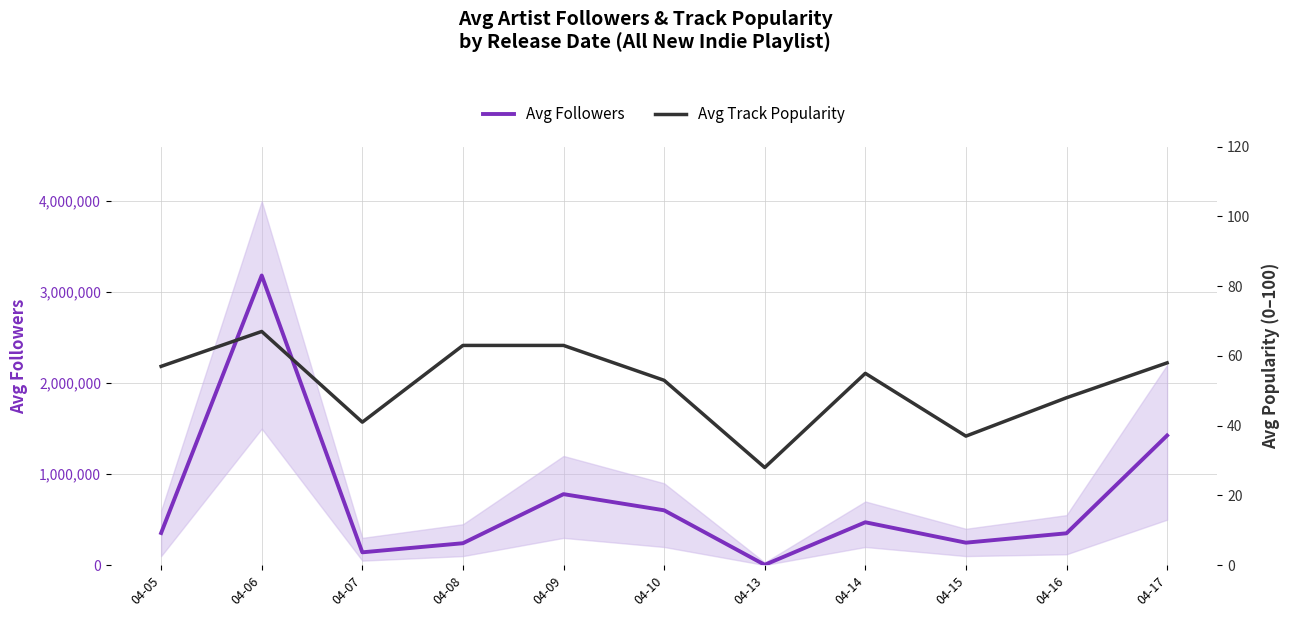

What is the sum of all Avg Track Popularity values?

570